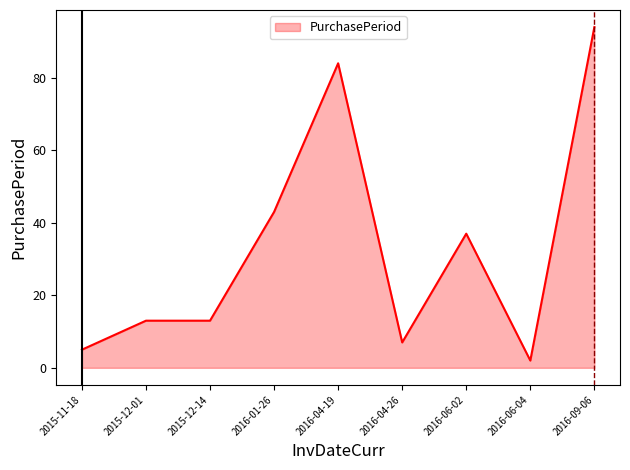

Reading right to left, transcribe all the data shown in this chart.

94	2	37	7	84	43	13	13	5